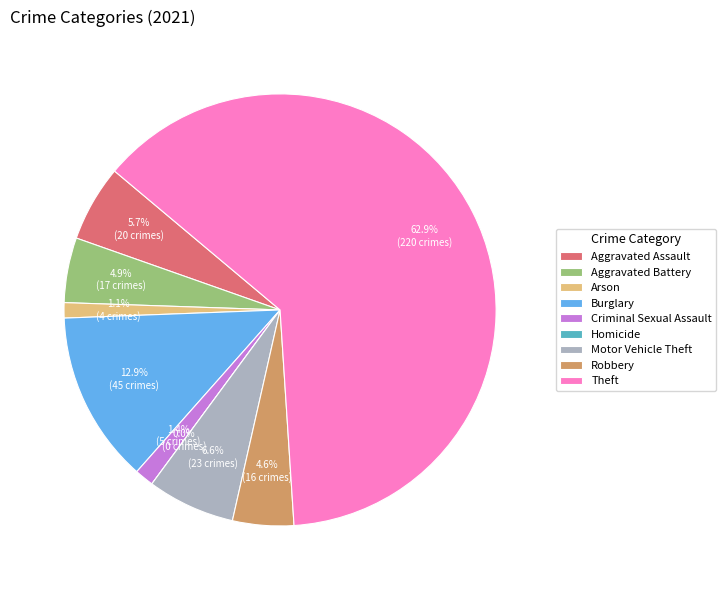

True or false: Criminal Sexual Assault accounts for 1% of the total.

True